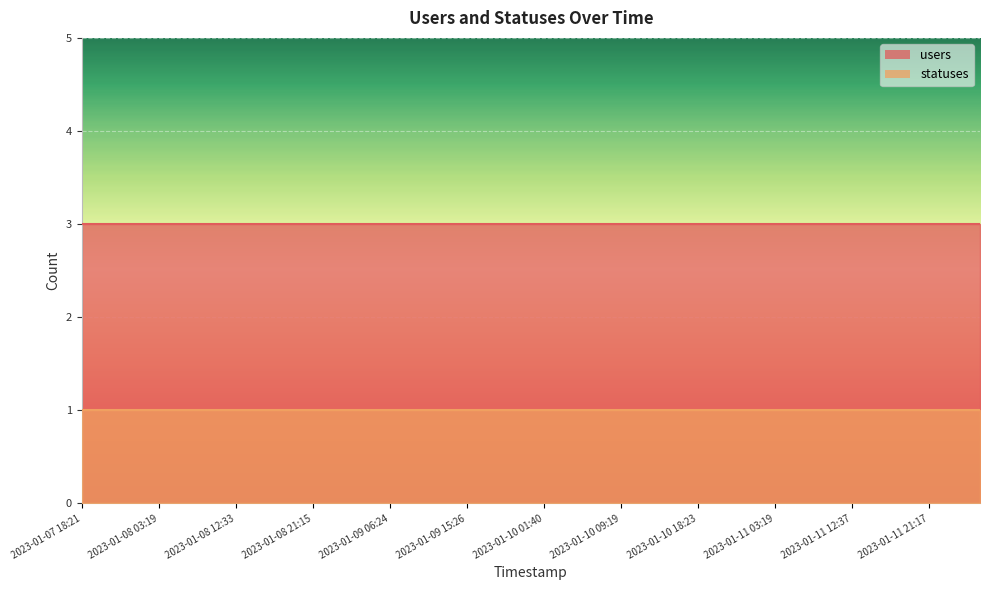

What are all the series names shown in the legend?

users, statuses